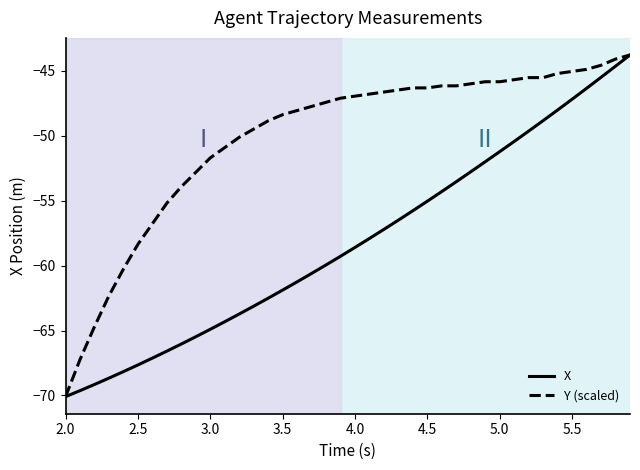

Reading left to right, transcribe all the data shown in this chart.

X: -70.1	-69.6	-69.2	-68.7	-68.2	-67.7	-67.1	-66.6	-66.0	-65.5	-64.9	-64.3	-63.7	-63.1	-62.5	-61.9	-61.2	-60.6	-59.9	-59.3	-58.6	-57.9	-57.2	-56.5	-55.8	-55.0	-54.3	-53.5	-52.8	-52.0	-51.2	-50.4	-49.6	-48.8	-48.0	-47.2	-46.3	-45.5	-44.6	-43.8
Y (scaled): -70.1	-67.2	-64.7	-62.3	-60.3	-58.4	-56.8	-55.2	-53.9	-52.8	-51.7	-50.9	-50.1	-49.5	-48.8	-48.4	-48.0	-47.7	-47.4	-47.1	-46.9	-46.8	-46.6	-46.5	-46.3	-46.3	-46.1	-46.1	-46.0	-45.8	-45.8	-45.7	-45.5	-45.5	-45.2	-45.0	-44.9	-44.6	-44.1	-43.8